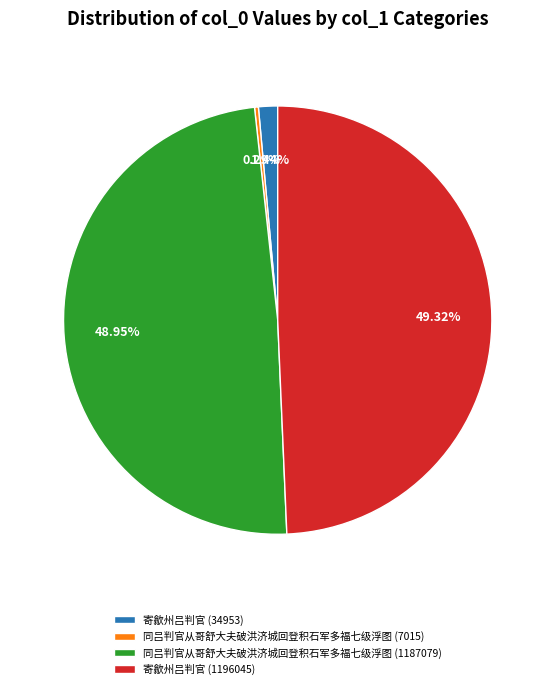

Which has a higher value, 同吕判官从哥舒大夫破洪济城回登积石军多福七级浮图 (7015) or 同吕判官从哥舒大夫破洪济城回登积石军多福七级浮图 (1187079)?

同吕判官从哥舒大夫破洪济城回登积石军多福七级浮图 (1187079)